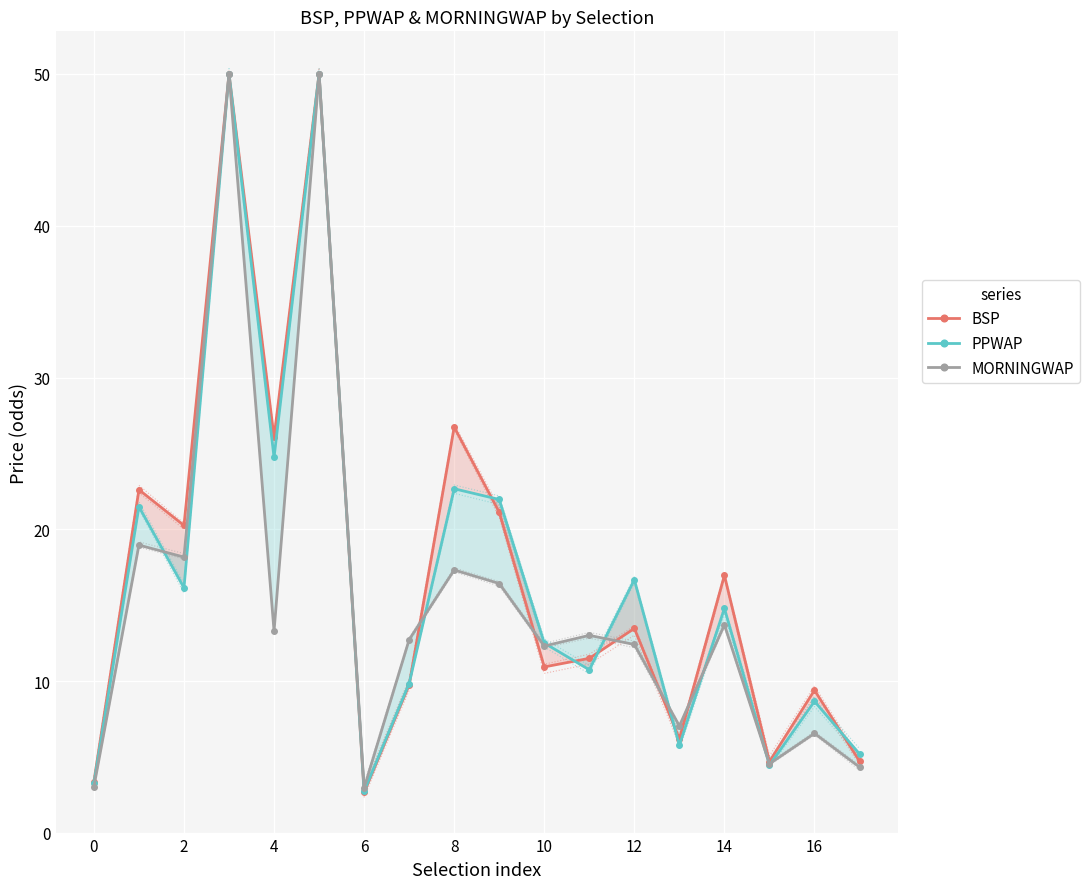

Rank the series at 0 from highest to lowest value.

BSP, PPWAP, MORNINGWAP